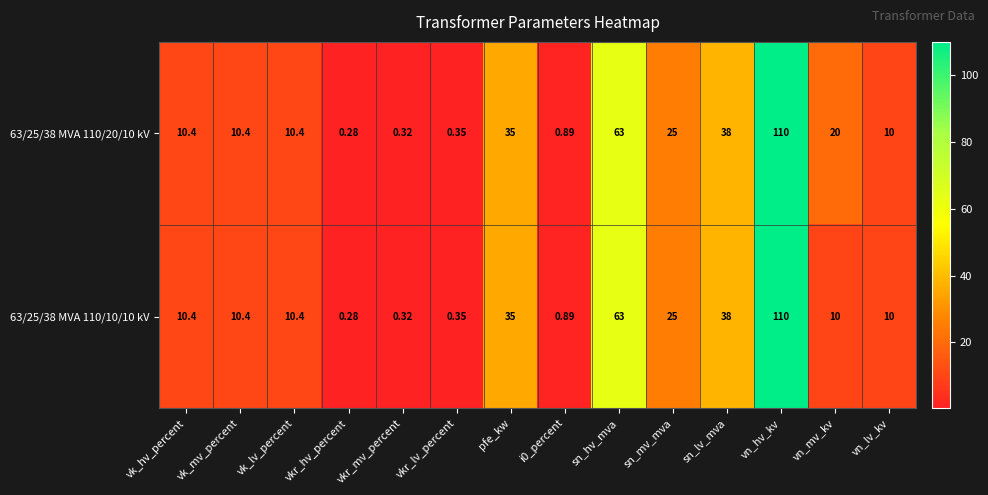

At which category is the sum across all series the highest?

vn_hv_kv